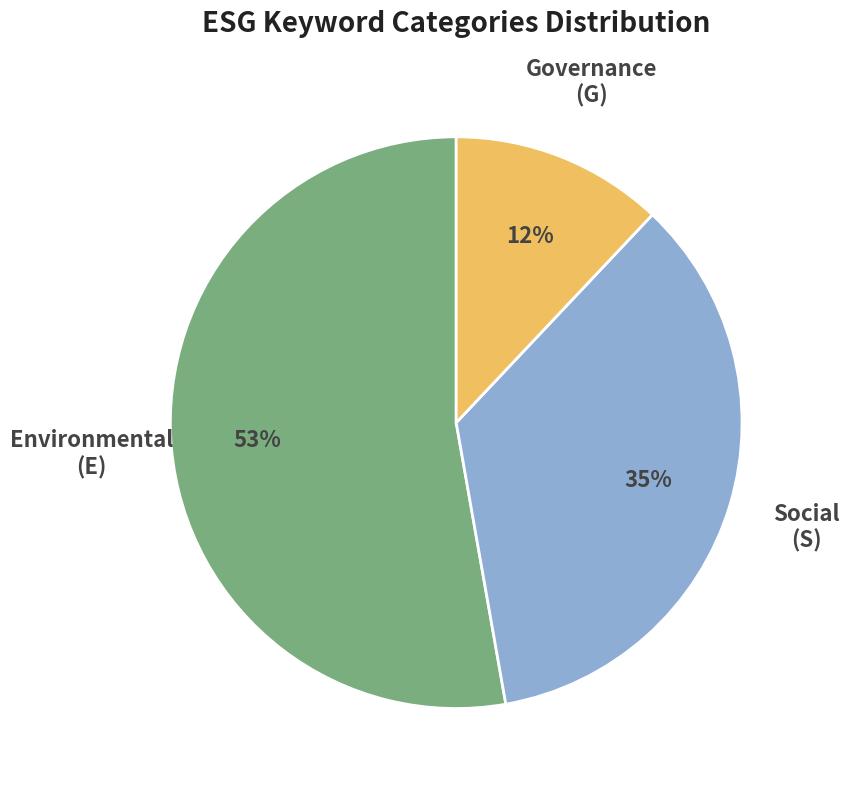

Count the number of slices in the pie.

3